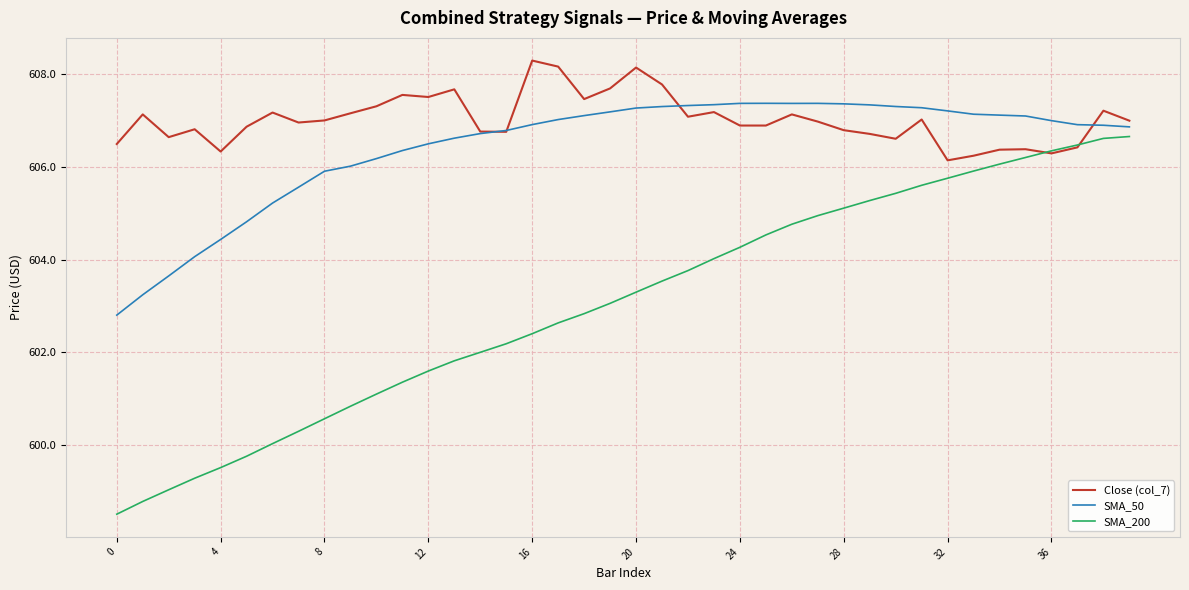

How many series are shown in this chart?

3